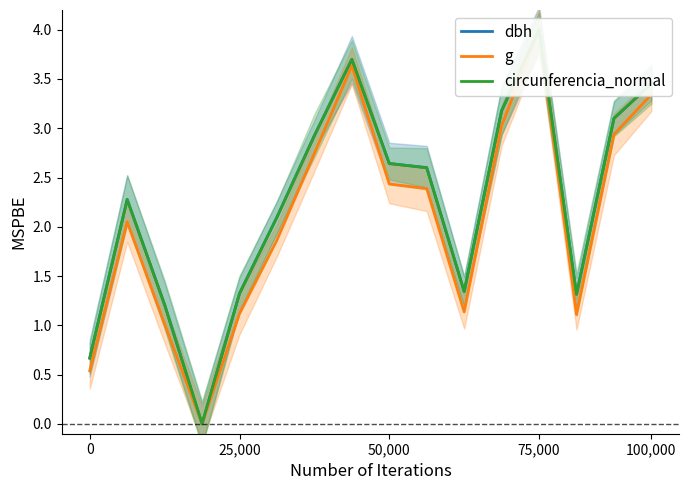

At how many categories does at least one series exceed 0?

15